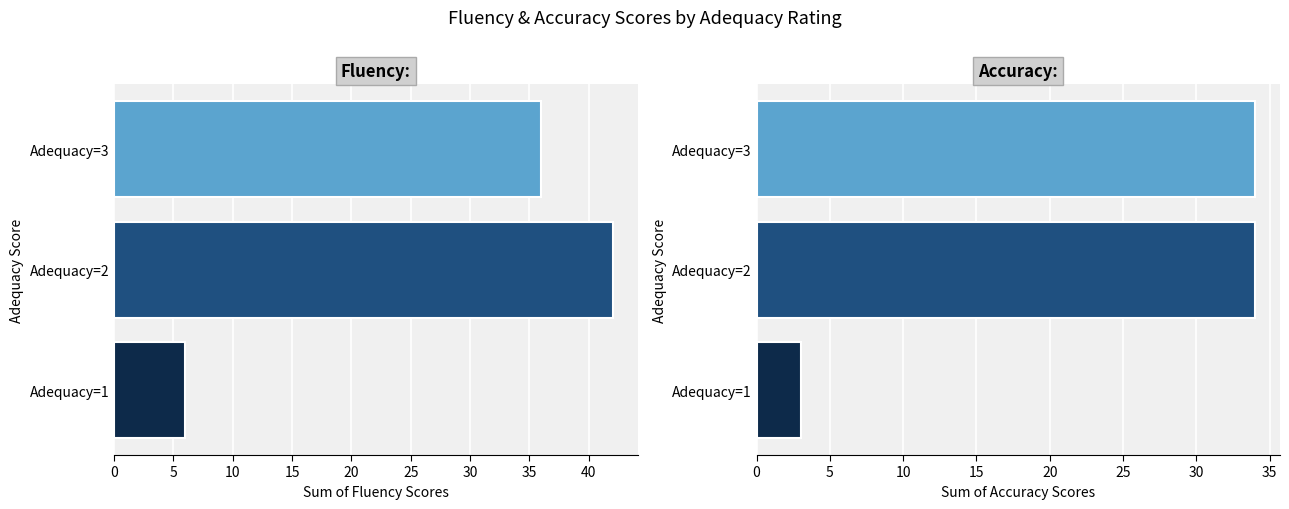

What is the value of the Fluency: bar at the 3rd from the left?

36